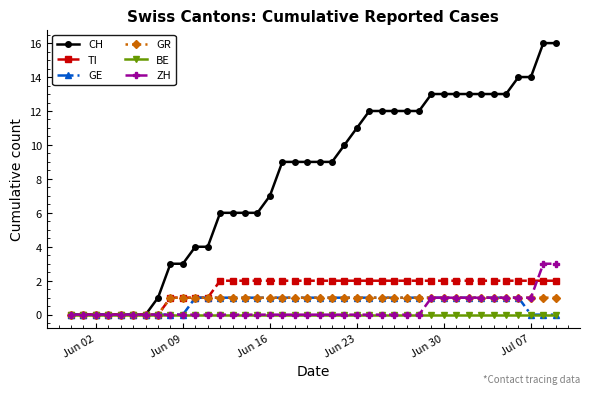

Which series has the largest range (max minus min)?

CH